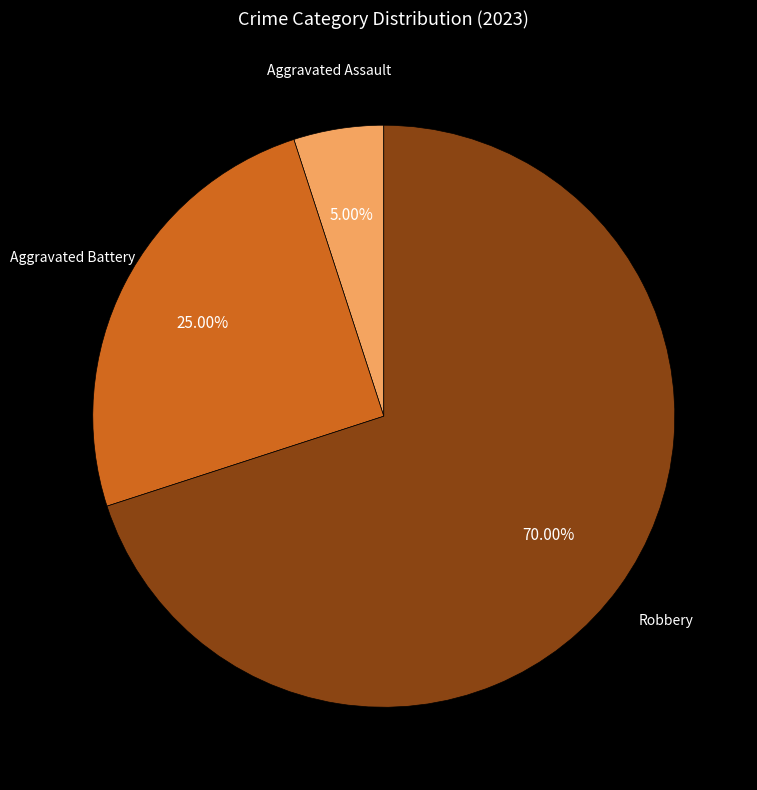

What is the majority slice?

Robbery